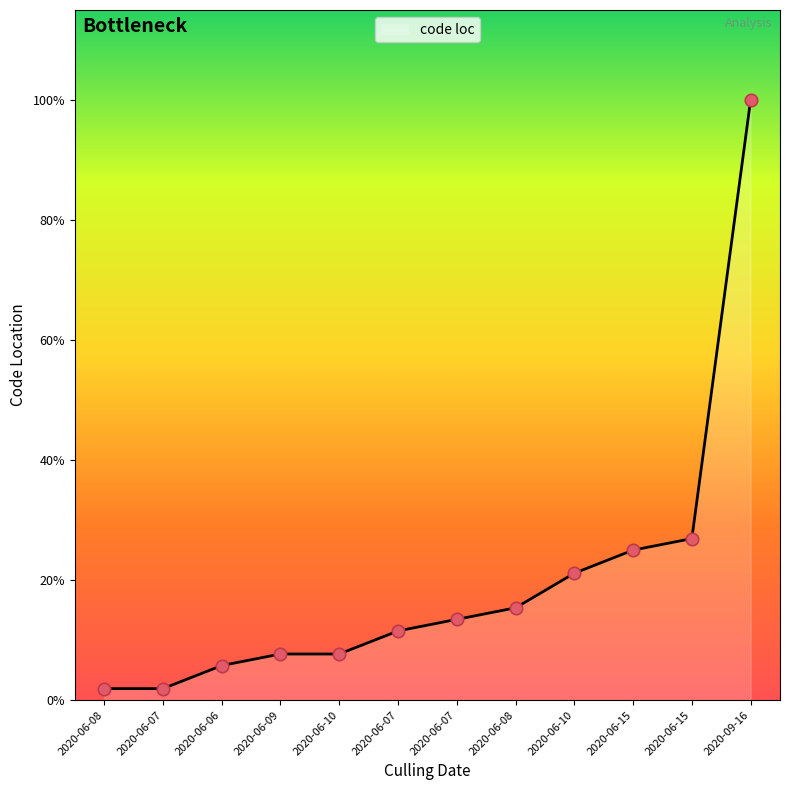

What is the ratio of the value at 2020-06-07 to the value at 2020-06-07?

0.9